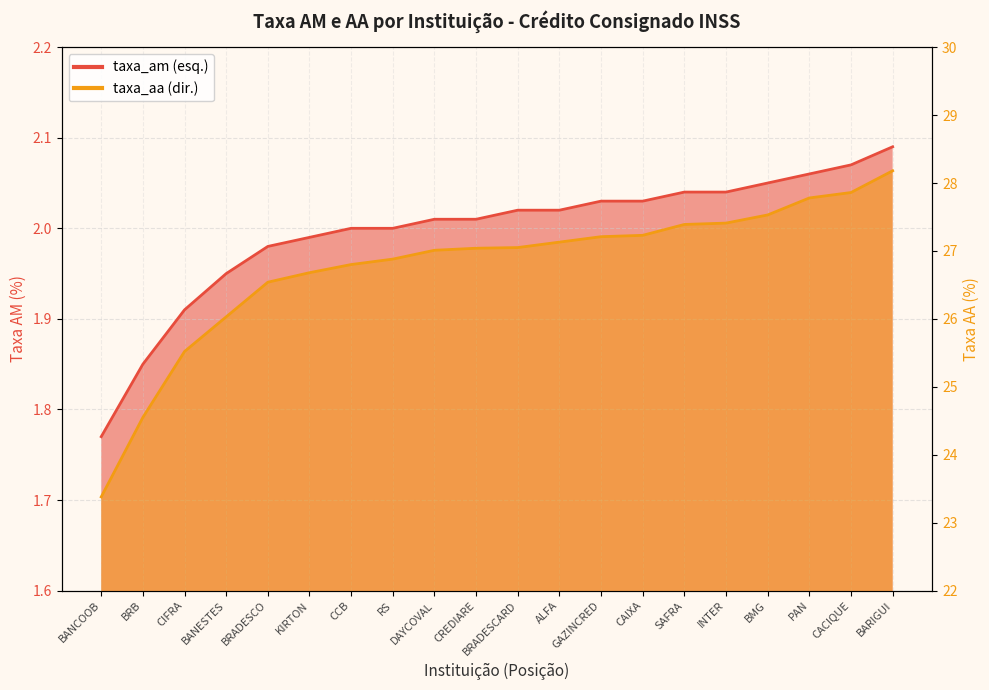

What is the total value across all series at INTER?

29.4